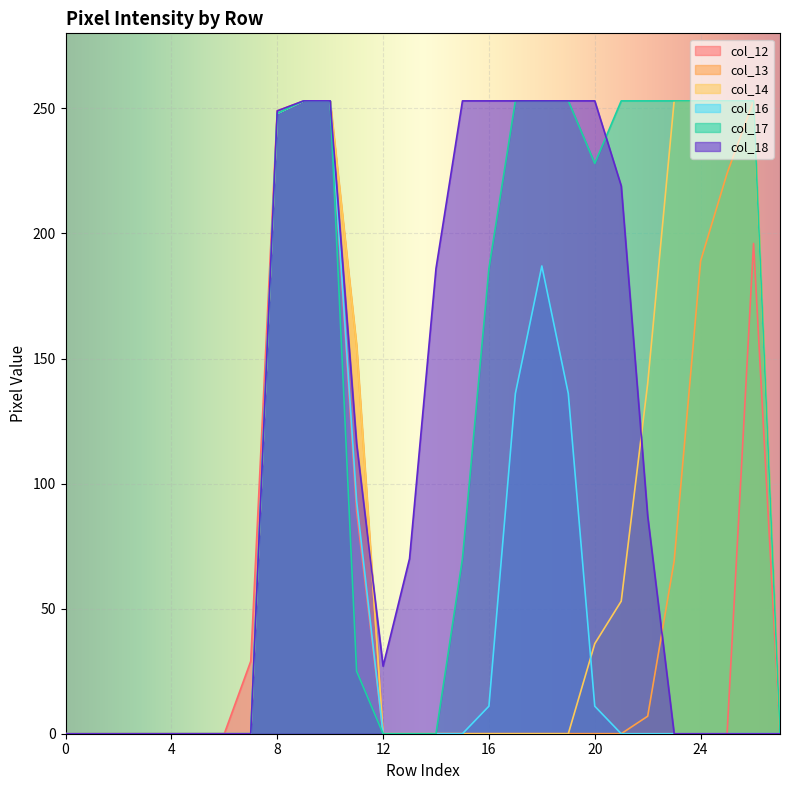

What are all the series names shown in the legend?

col_12, col_13, col_14, col_16, col_17, col_18